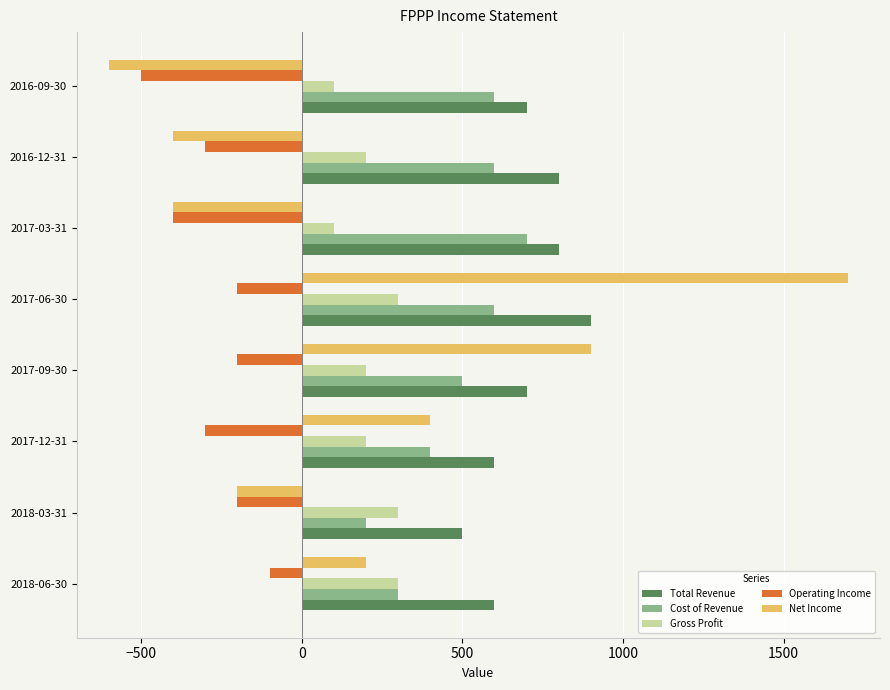

The value of Net Income at 2017-03-31 is -400. True or false?

True